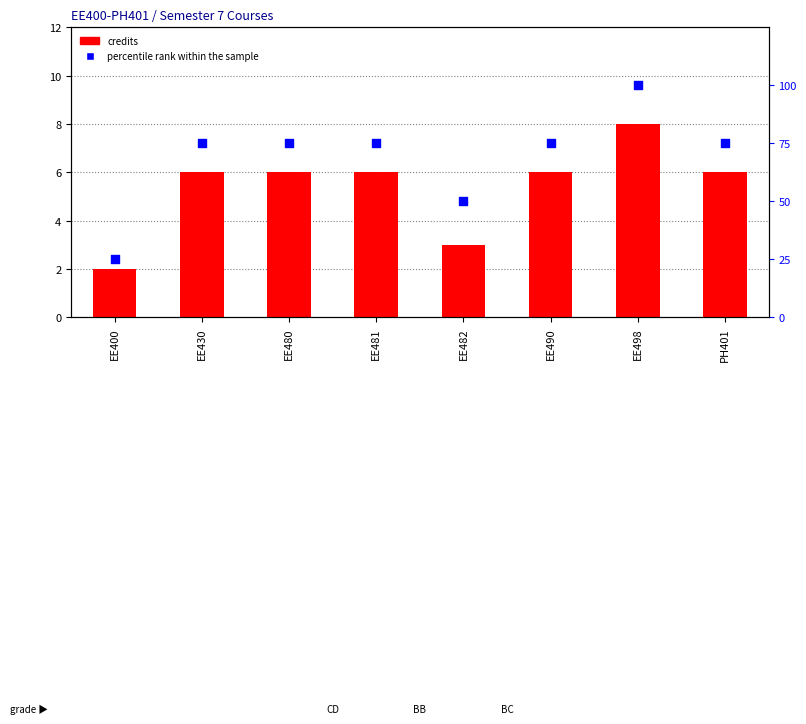

At which category is the sum across all series the highest?

EE498